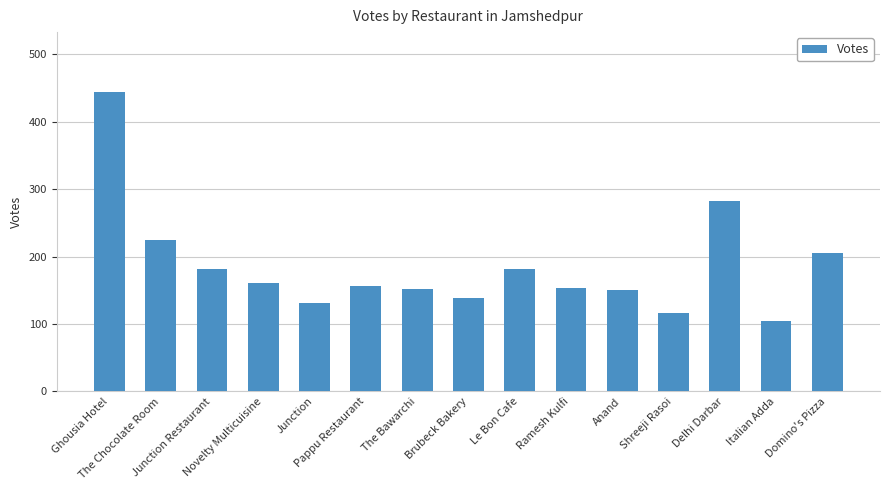

At which label does the data first exceed 156?

Ghousia Hotel